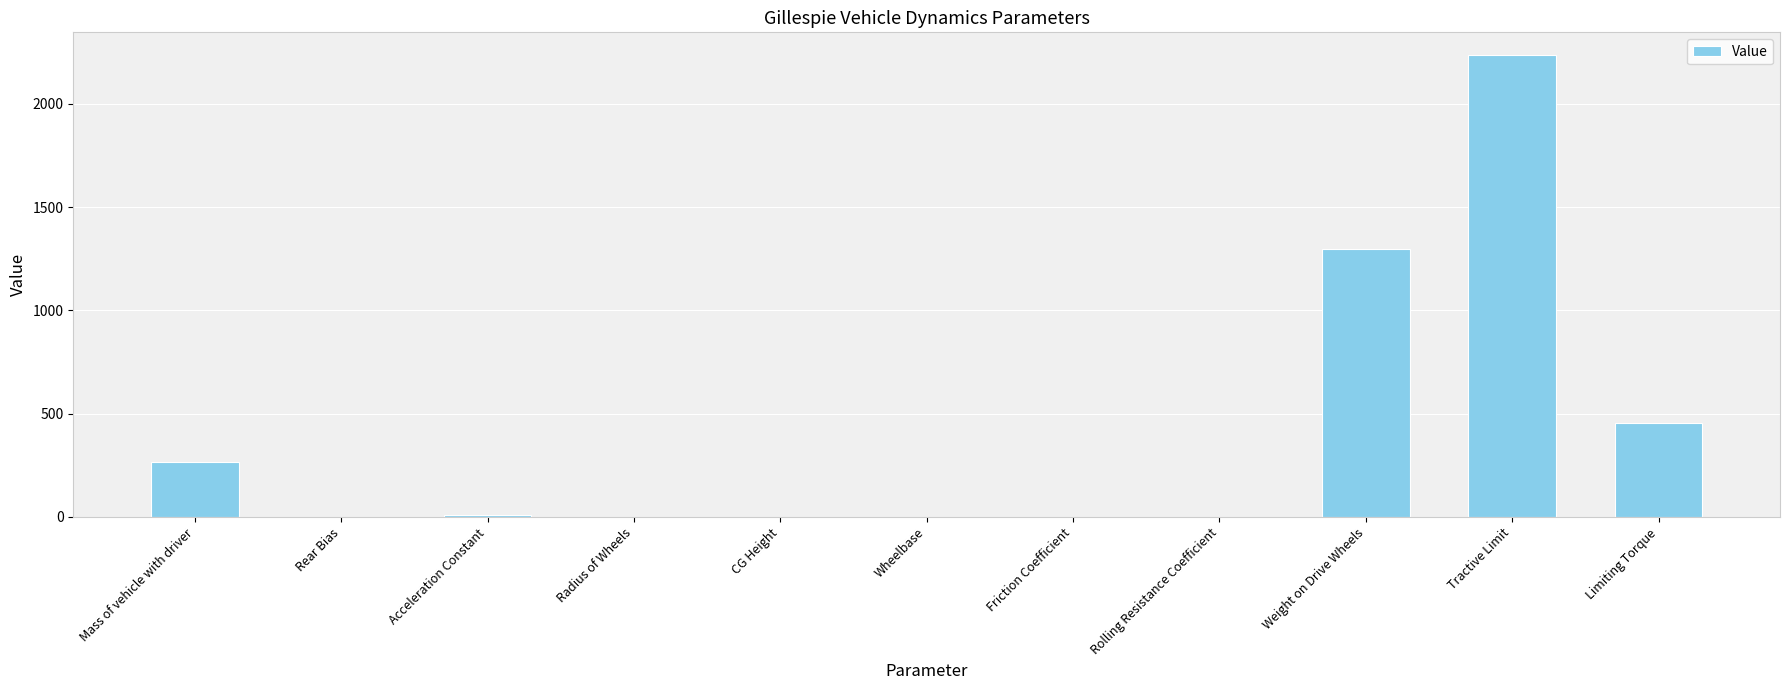

What is the sum of all values?

4265.1